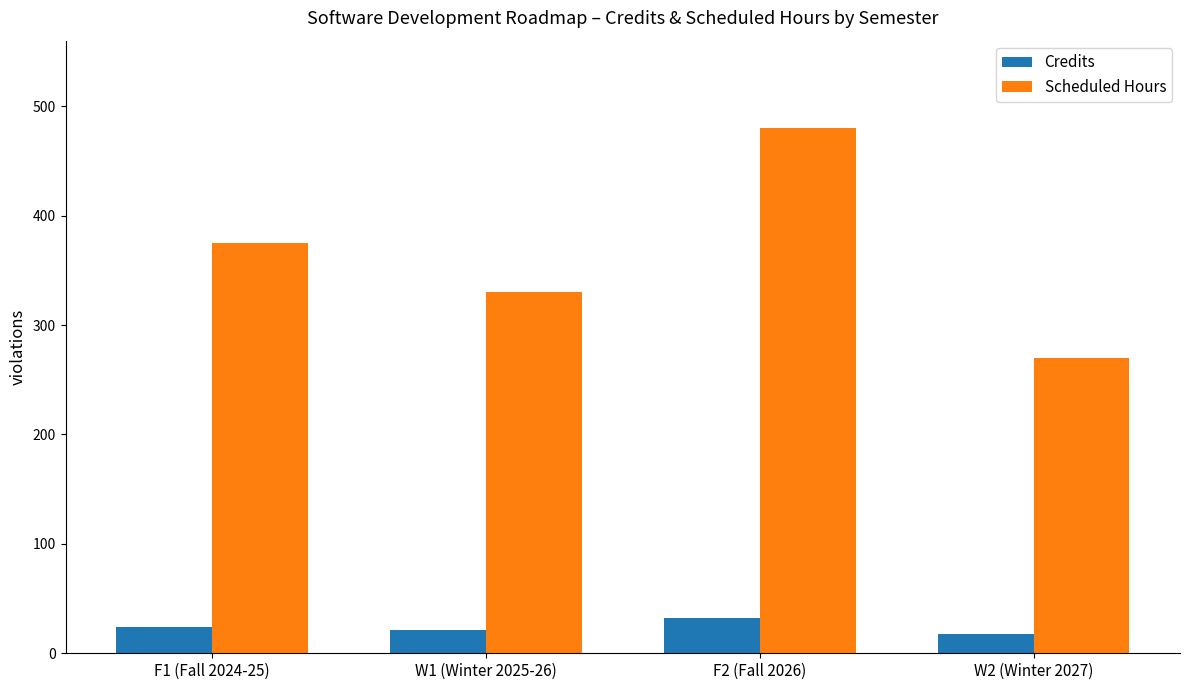

At which category does the chart reach its peak across all series?

F2 (Fall 2026)